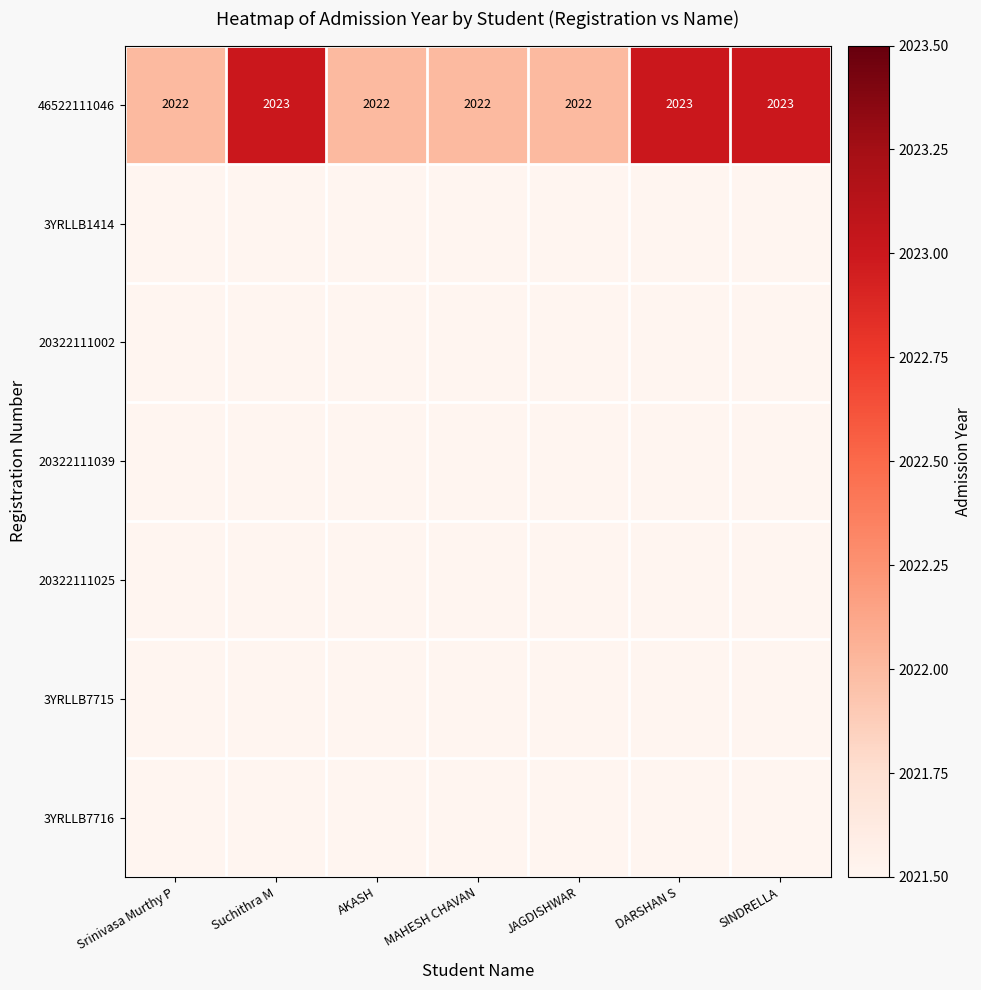

The value of 46522111046 at DARSHAN S is 598.2. True or false?

False